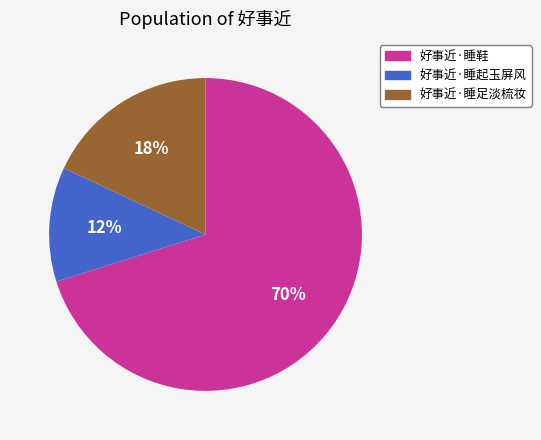

To the nearest percent, what is the difference between the largest and smallest slice percentages?

58%